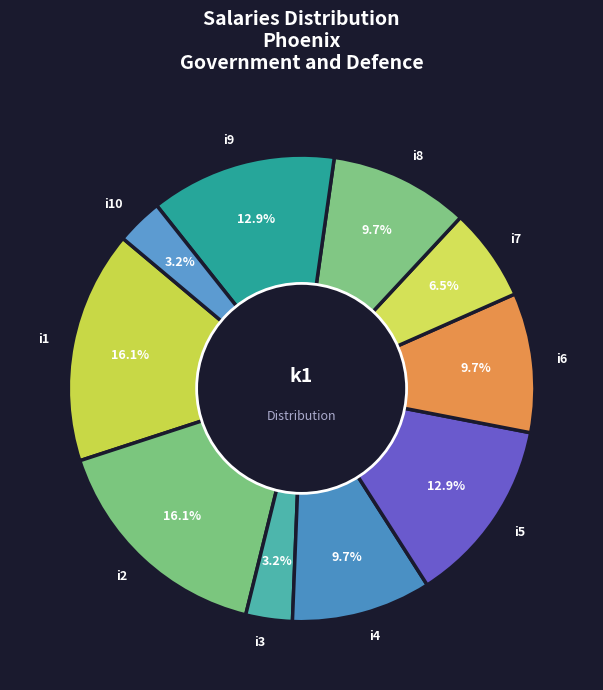

What portion of the pie excludes i5?

87.1%